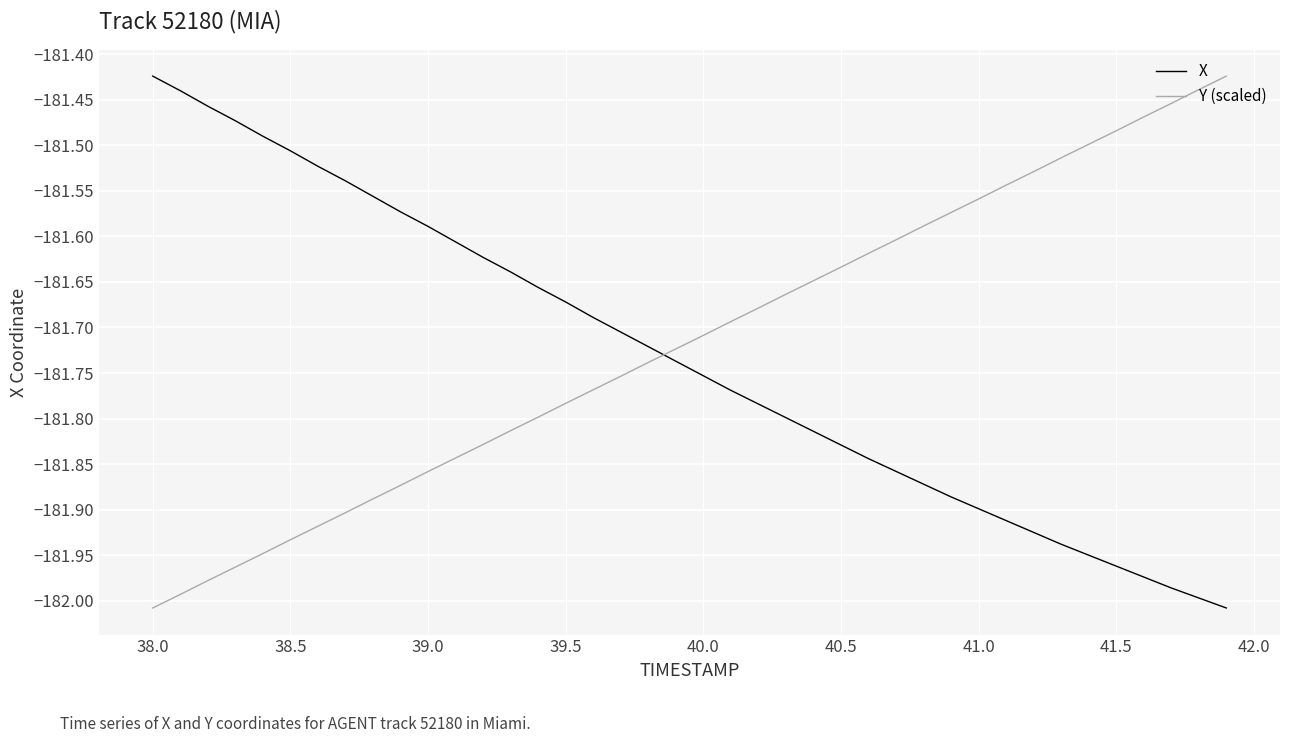

What is the difference between the maximum and minimum values in the X series?

0.6